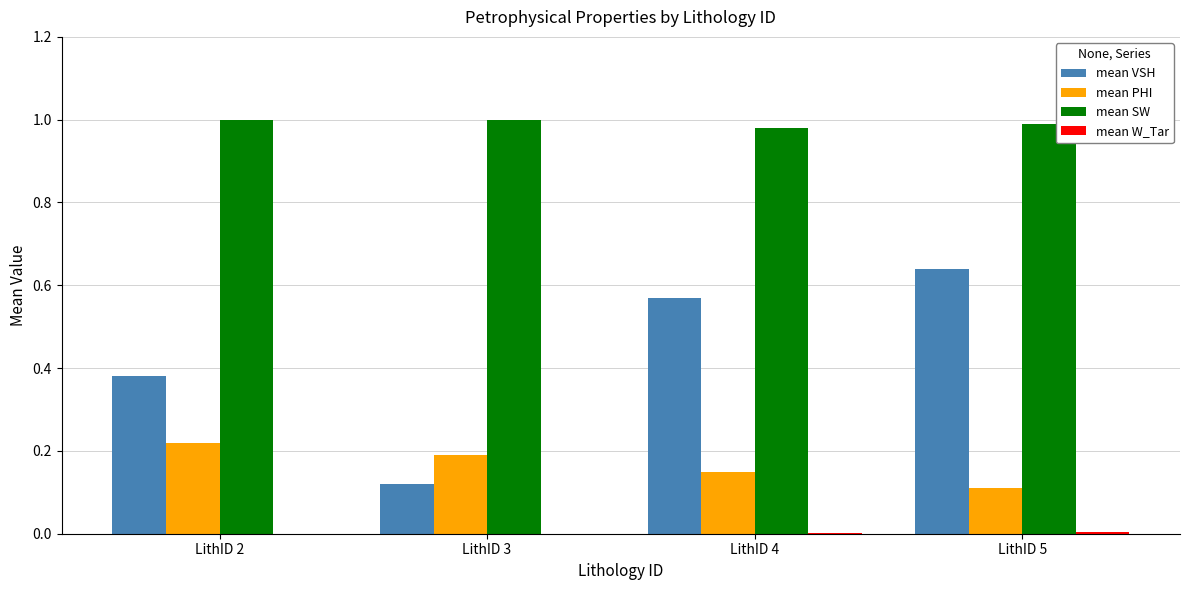

What is the total value across all series at LithID 2?

1.6